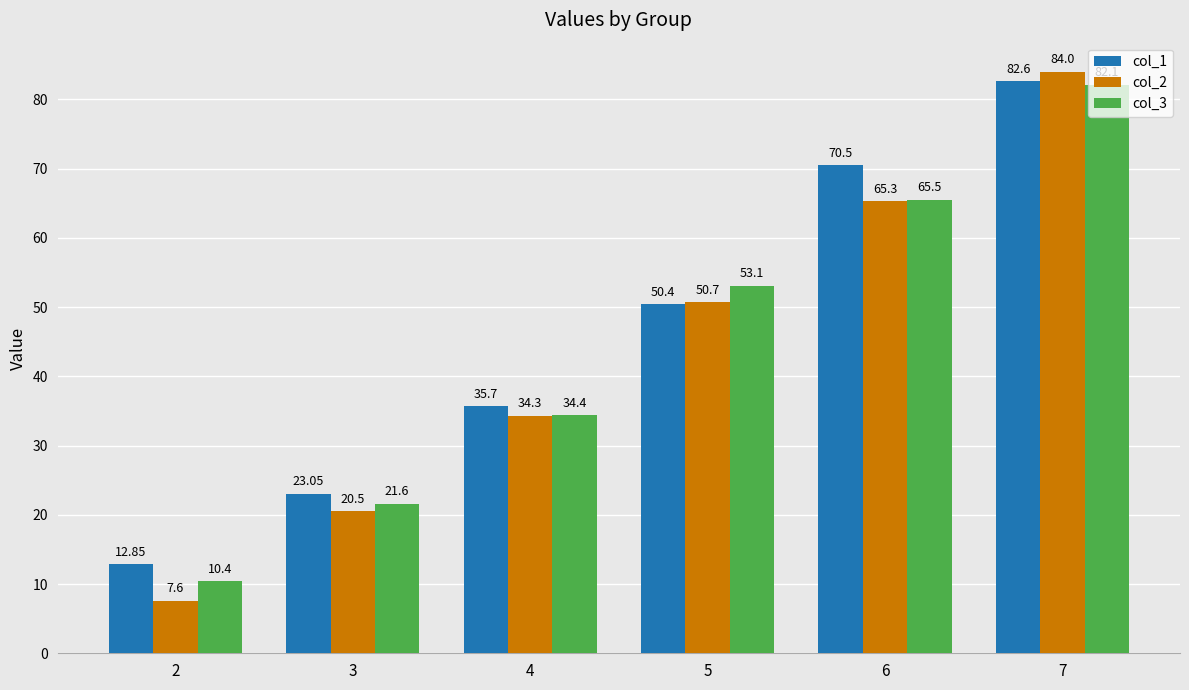

What is the maximum value for col_1?

82.6